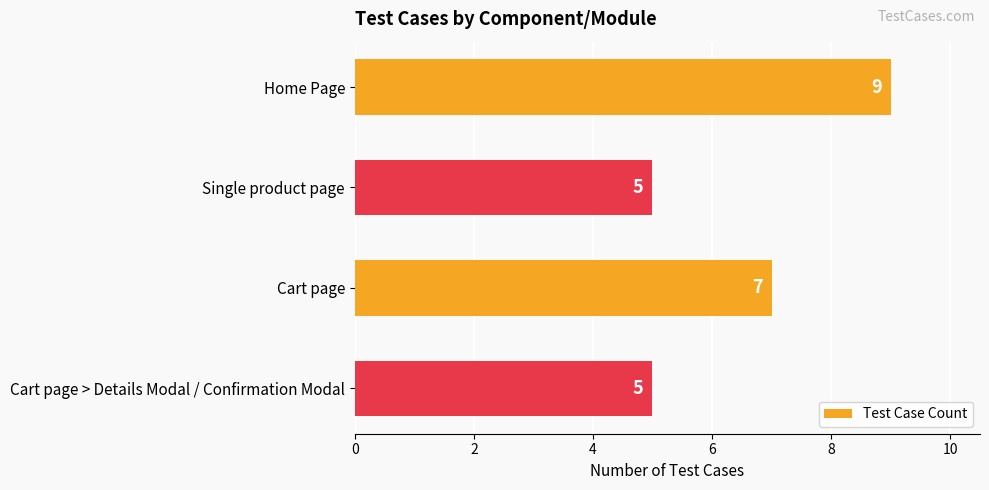

Reading bottom to top, transcribe all the data shown in this chart.

Cart page > Details Modal / Confirmation Modal=5	Cart page=7	Single product page=5	Home Page=9